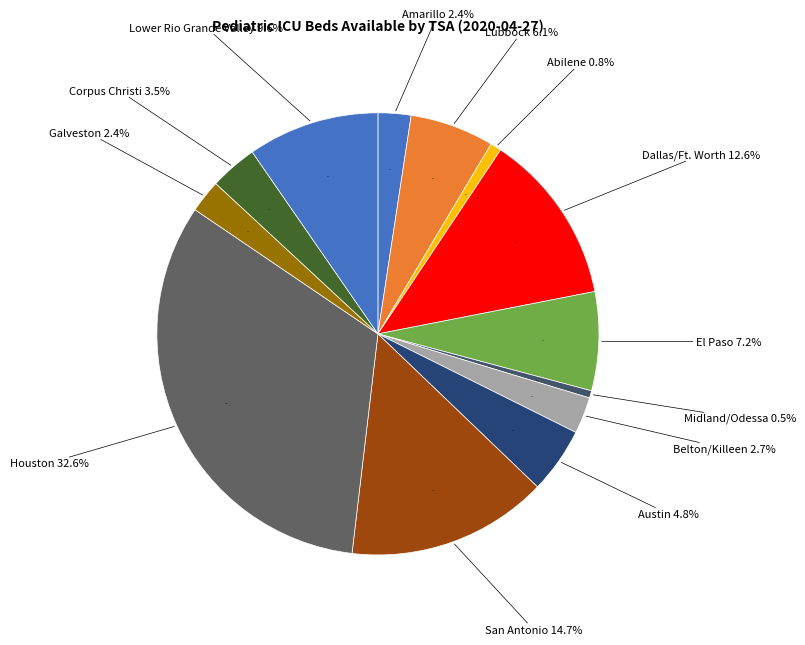

To the nearest percent, what is the combined percentage of Longview/Tyler and Abilene?

1%